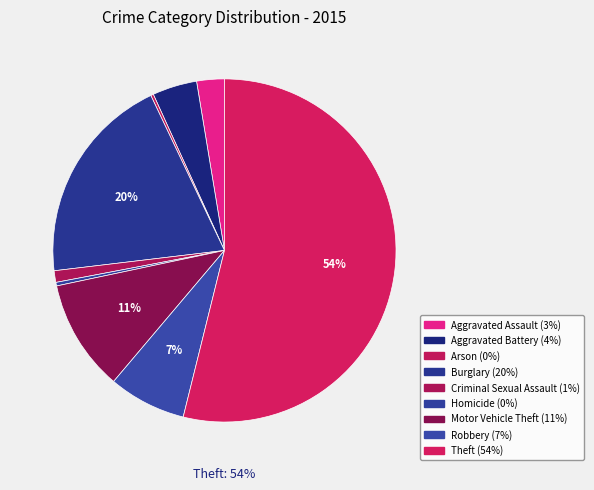

Does any single category account for the majority?

Yes